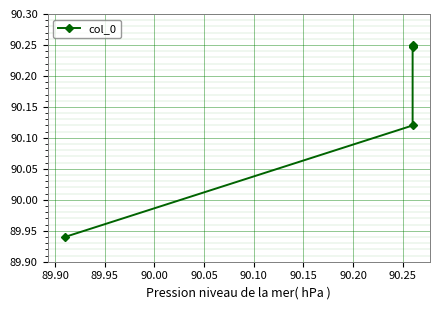

How many series are shown in this chart?

1